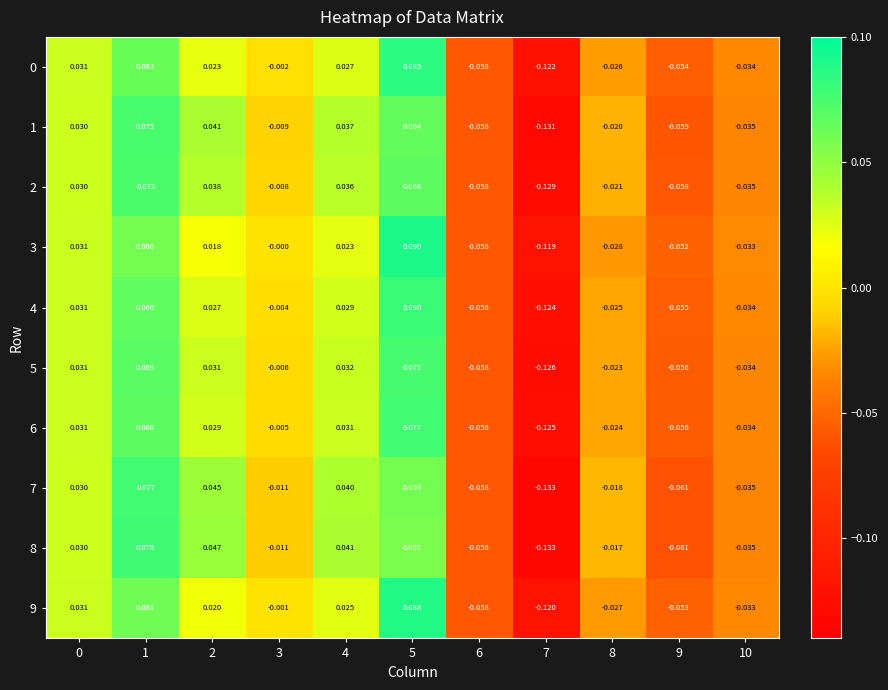

At which category is the sum across all series the highest?

5